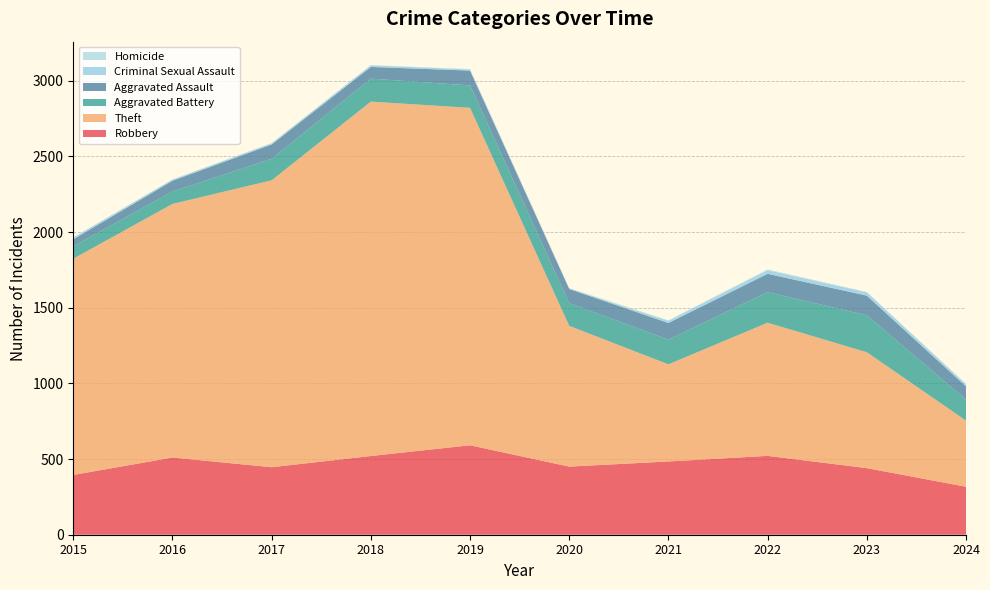

Reading right to left, what are all the values shown in this chart?

Robbery: 317	440	521	484	450	591	520	446	510	395
Theft: 437	766	880	642	930	2230	2342	1896	1676	1429
Aggravated Battery: 139	244	202	163	150	148	152	142	82	82
Aggravated Assault: 87	130	121	110	94	98	77	95	71	46
Criminal Sexual Assault: 14	22	24	14	3	8	11	8	8	12
Homicide: 3	2	5	4	3	2	1	1	1	0